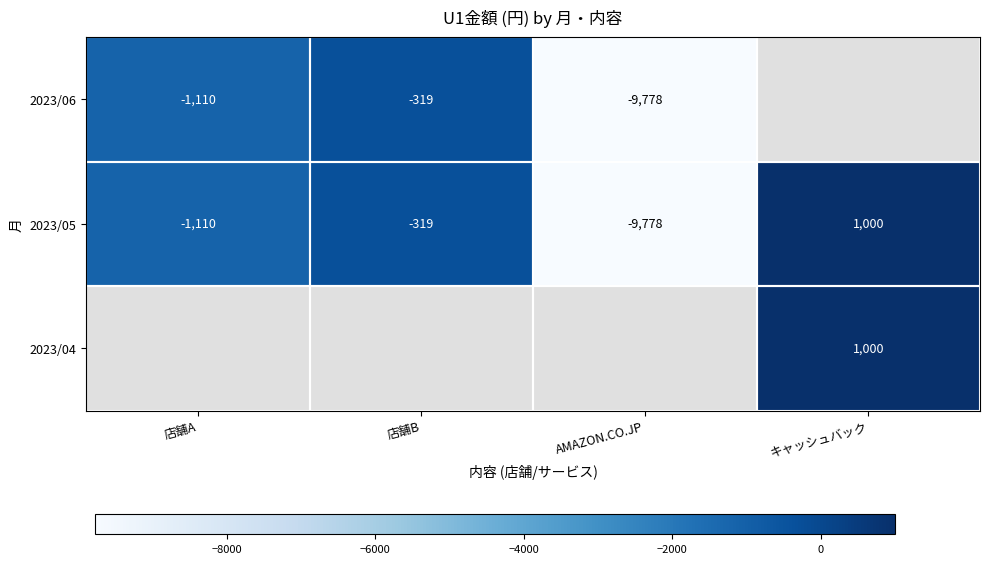

The value of 2023/05 at 店舗B is -513. True or false?

False